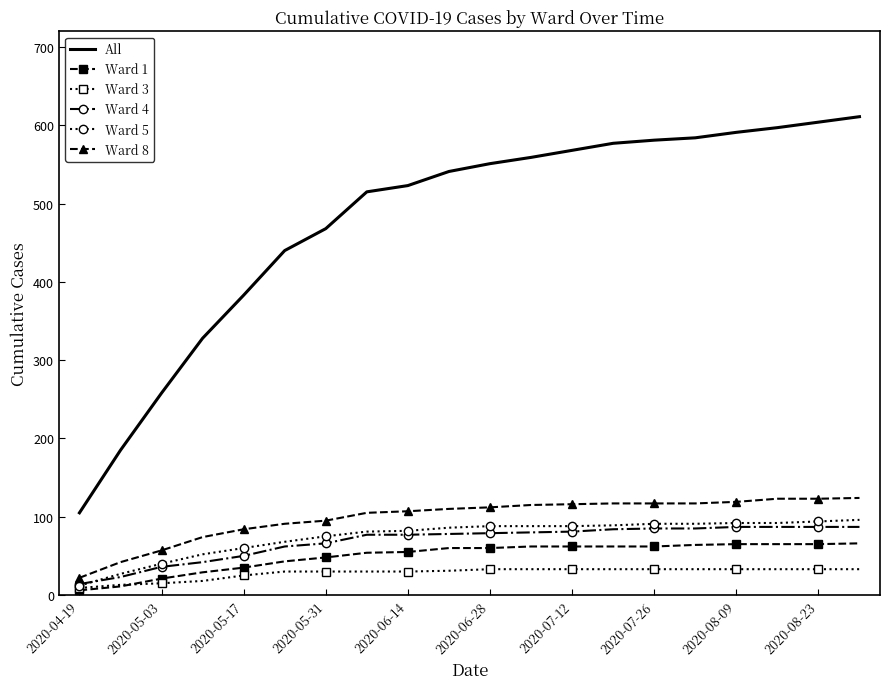

Which series has the widest spread of values?

All